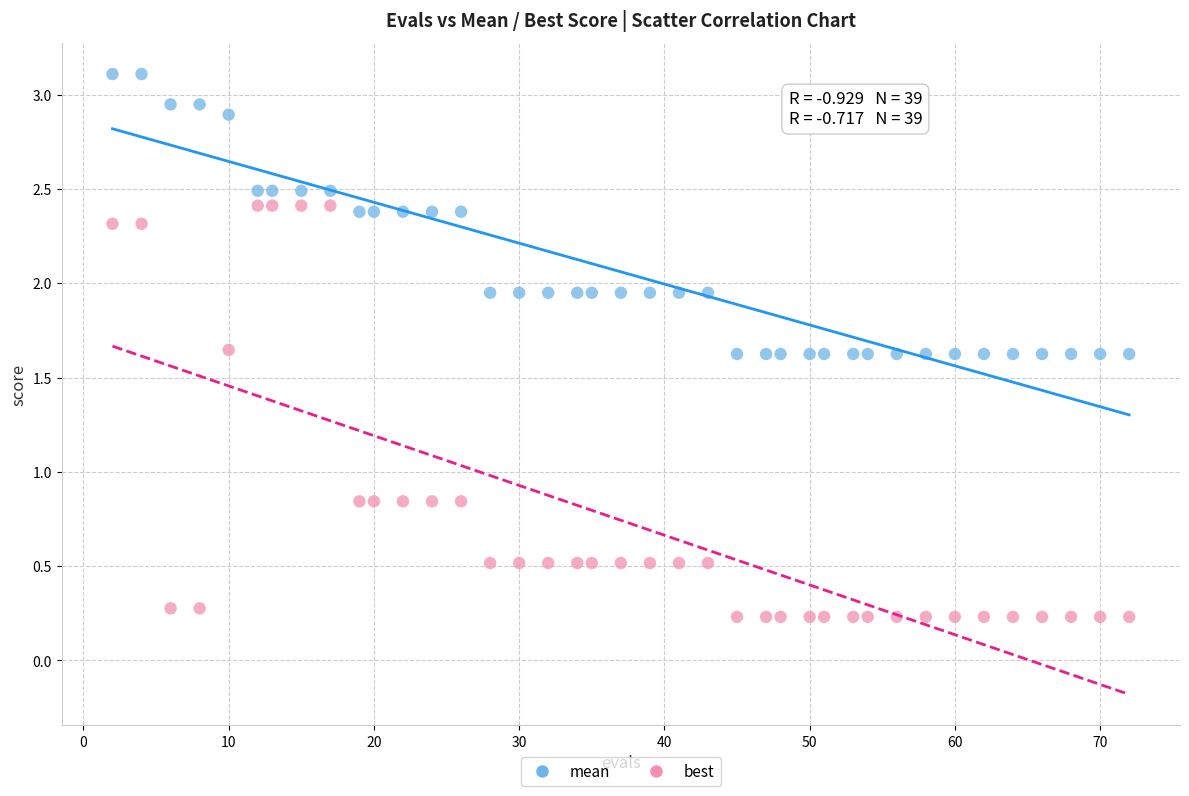

What are all the series names shown in the legend?

mean, best